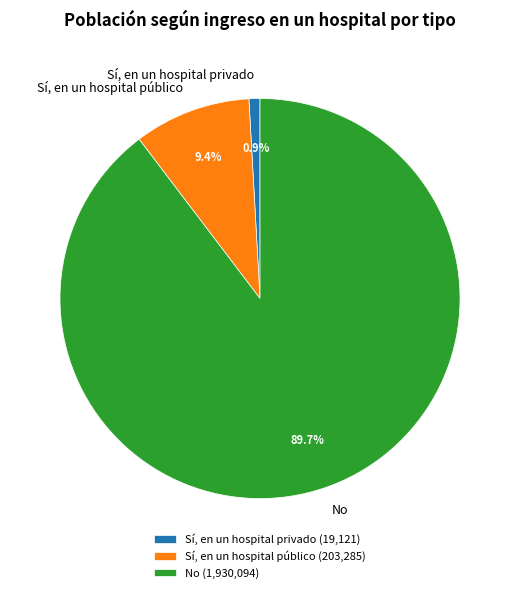

To the nearest percent, what percentage of the pie is Sí, en un hospital privado?

1%